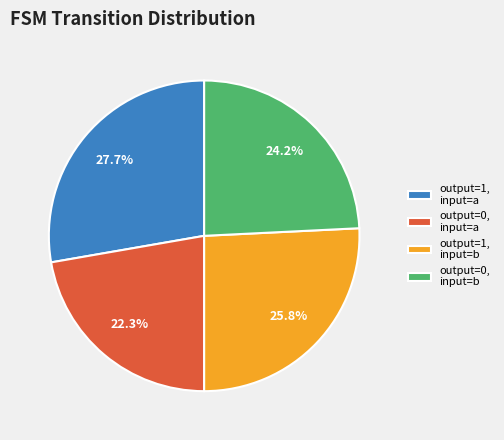

Is there a majority slice in this chart?

No